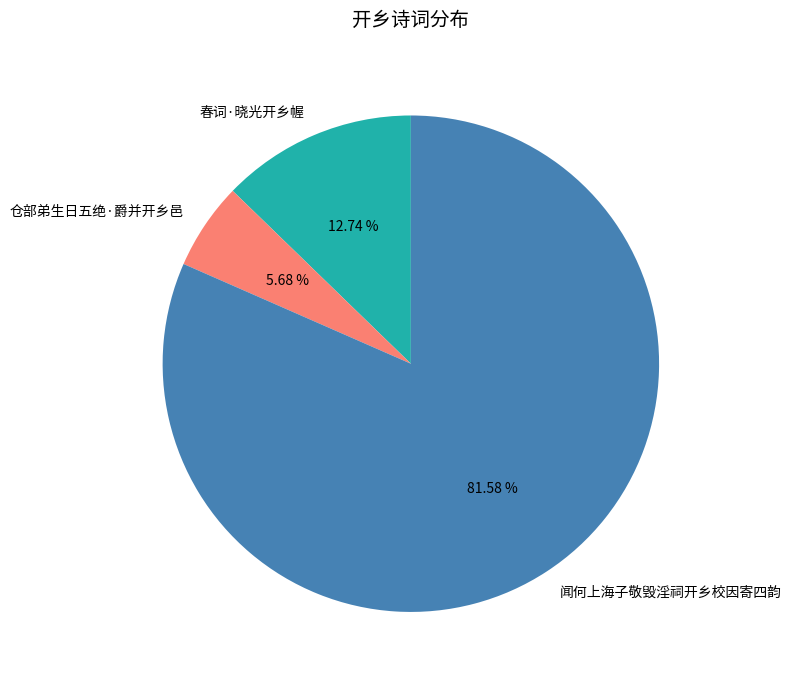

Which has a higher value, 仓部弟生日五绝·爵并开乡邑 or 闻何上海子敬毁淫祠开乡校因寄四韵?

闻何上海子敬毁淫祠开乡校因寄四韵